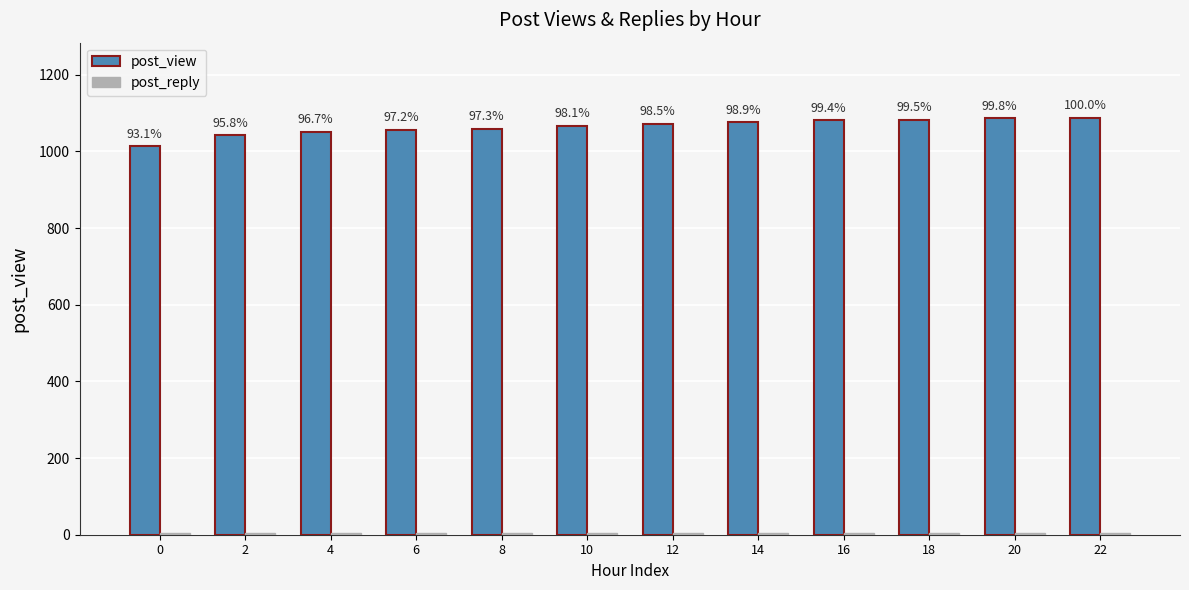

How many bars are there in each group?

2